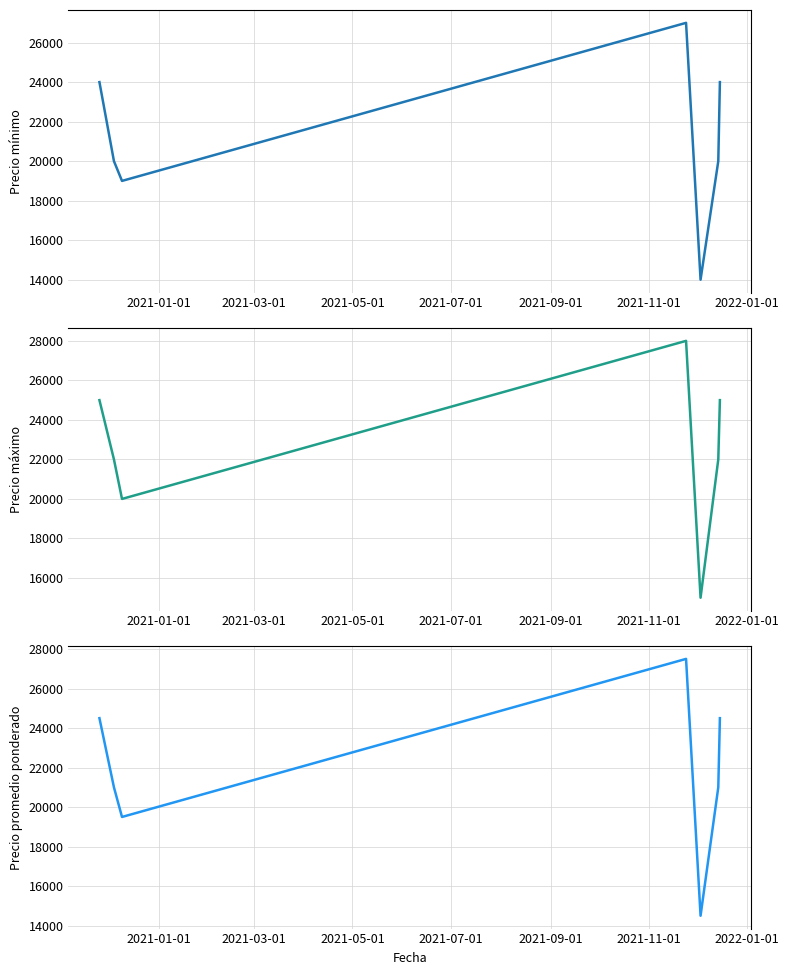

How many data points does each series have?

7